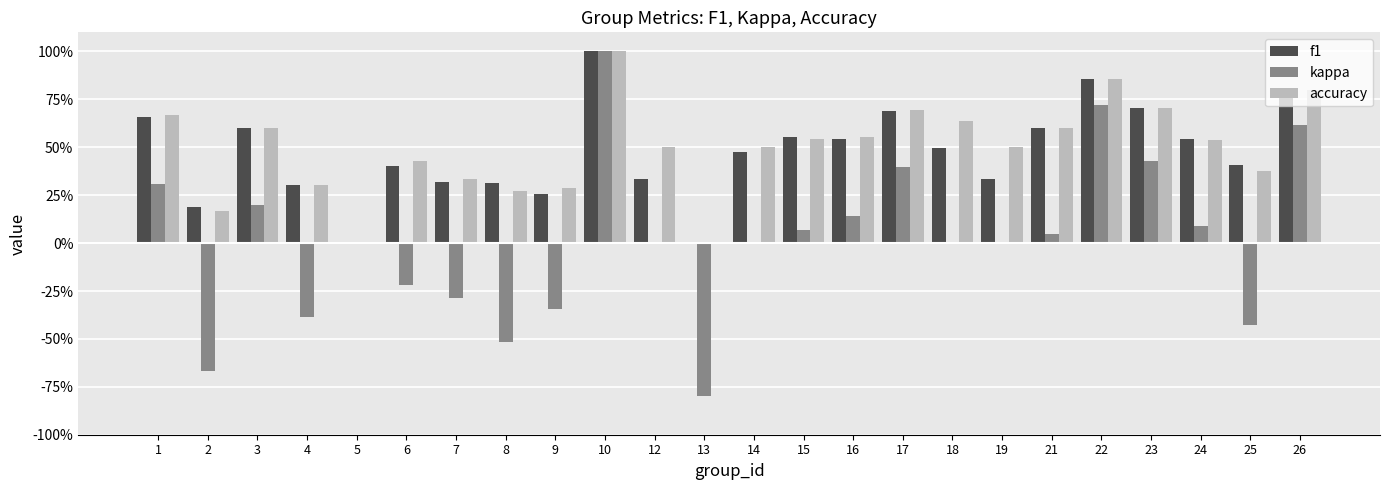

Are the bars grouped side by side (vs. stacked)?

Yes